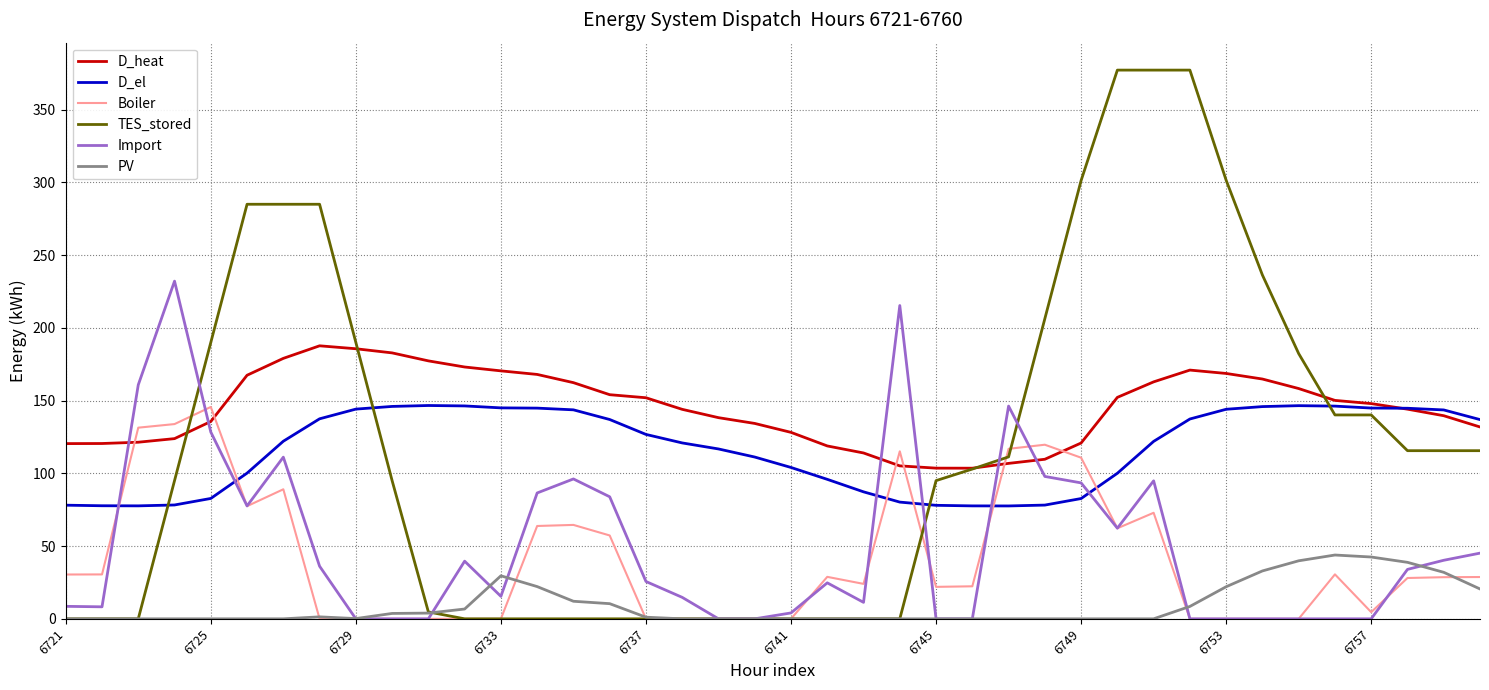

Which series has the largest total across all categories?

D_heat